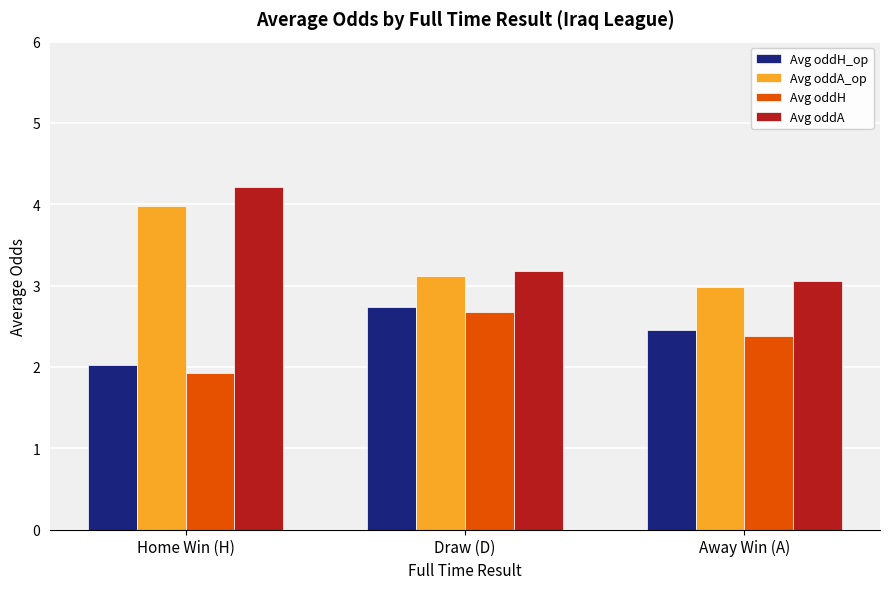

The value of Avg oddH at Draw (D) is 4.2. True or false?

False